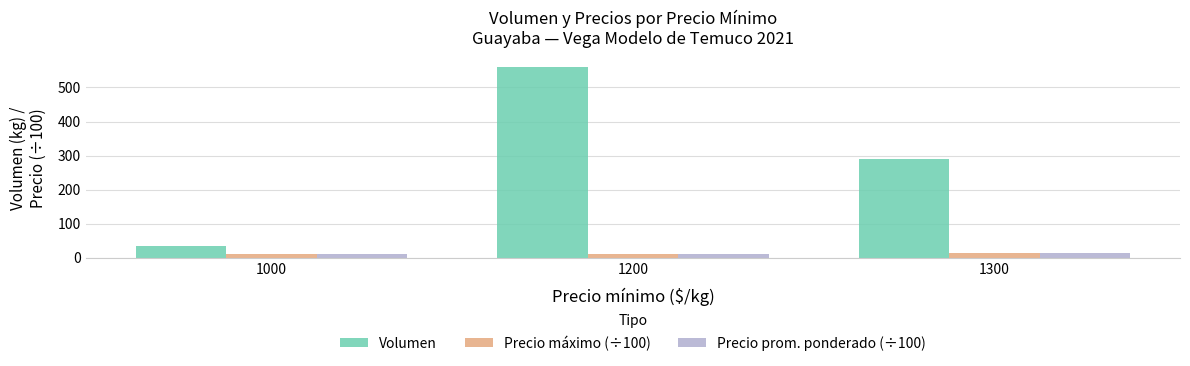

What is the sum of all Precio máximo (÷100) values?

35